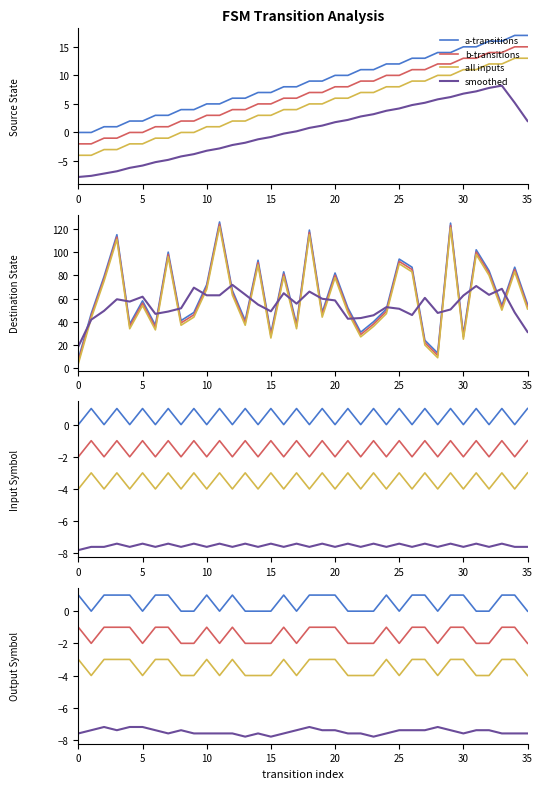

What is the label of the 3rd point from the right?

33